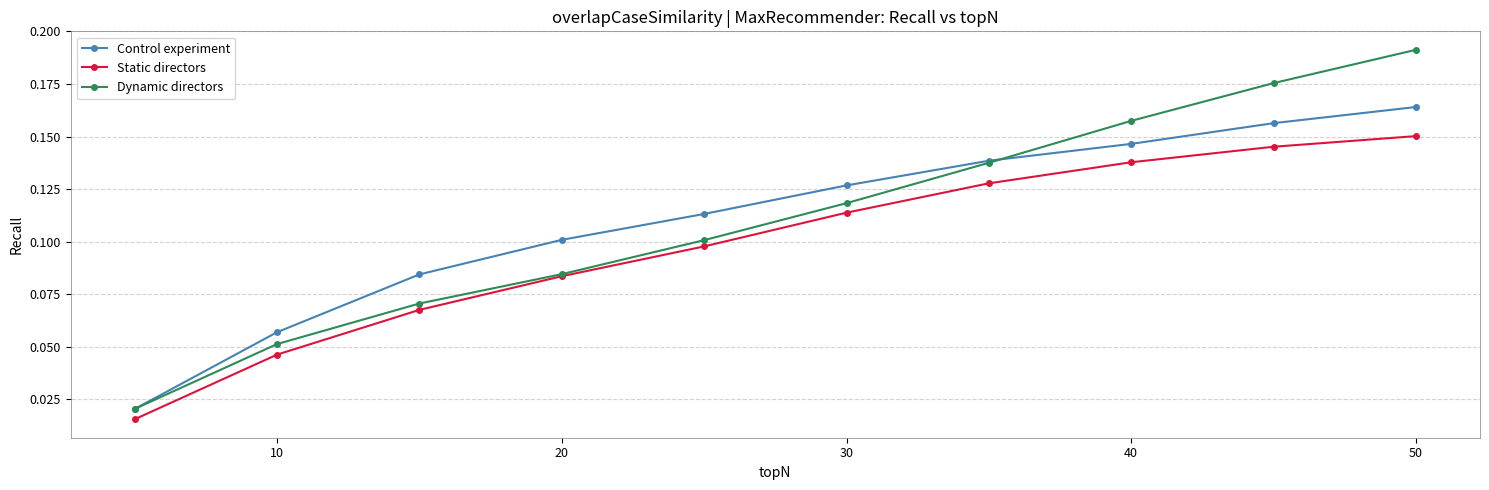

How many Static directors values are between 0 and 1?

10